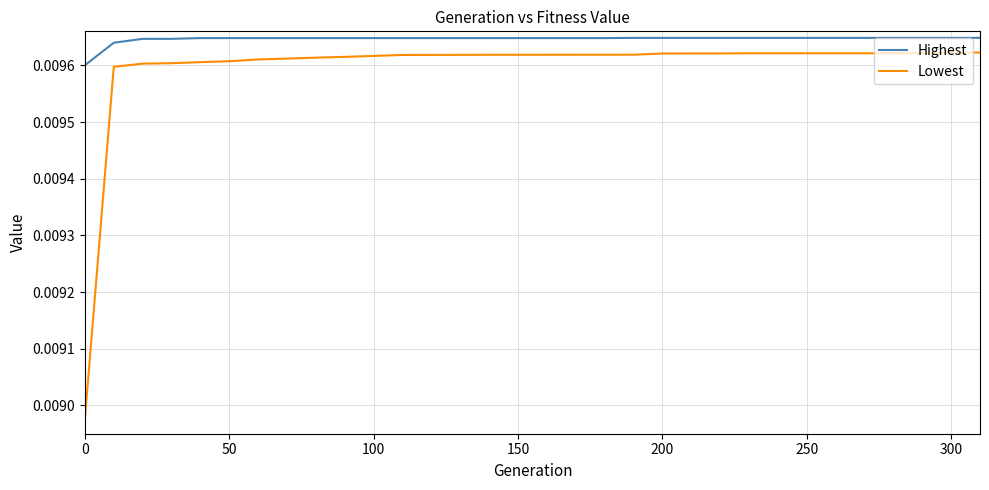

True or false: Highest and Lowest intersect in this chart.

False